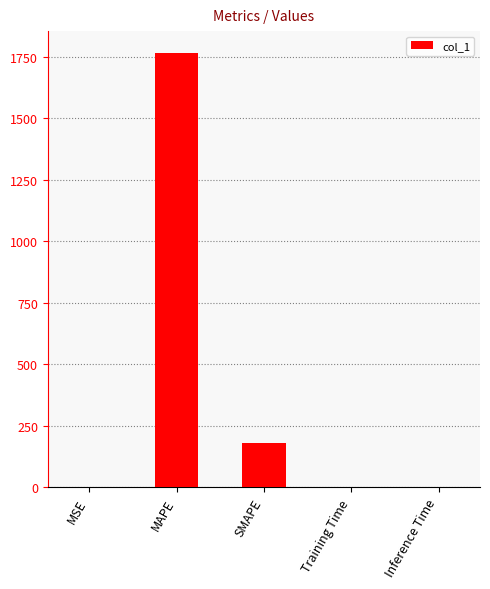

At which label is the value closest to 883?

SMAPE